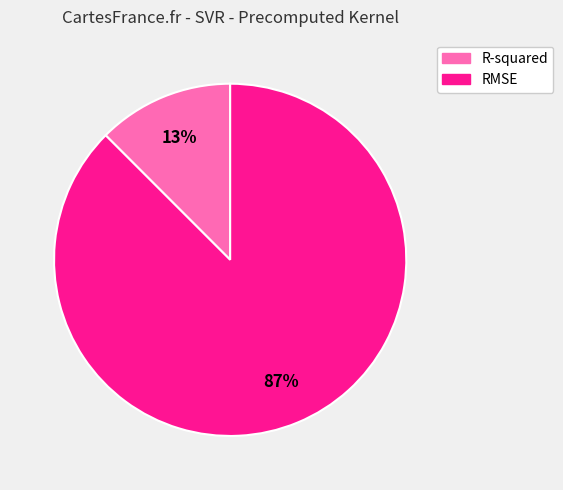

Is the sum of R-squared and RMSE greater than half?

Yes